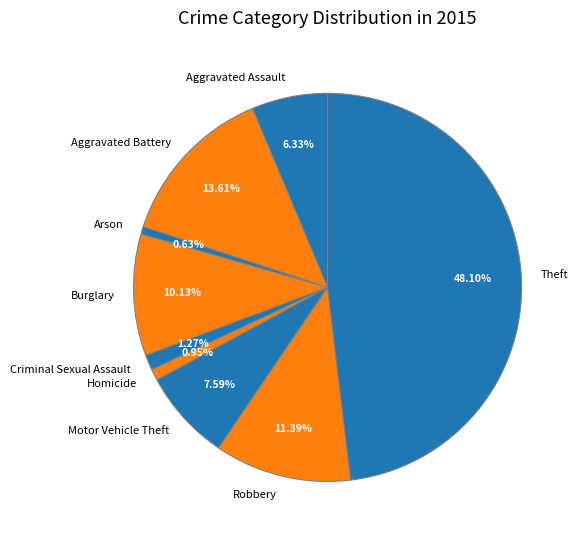

Is there a majority slice in this chart?

No